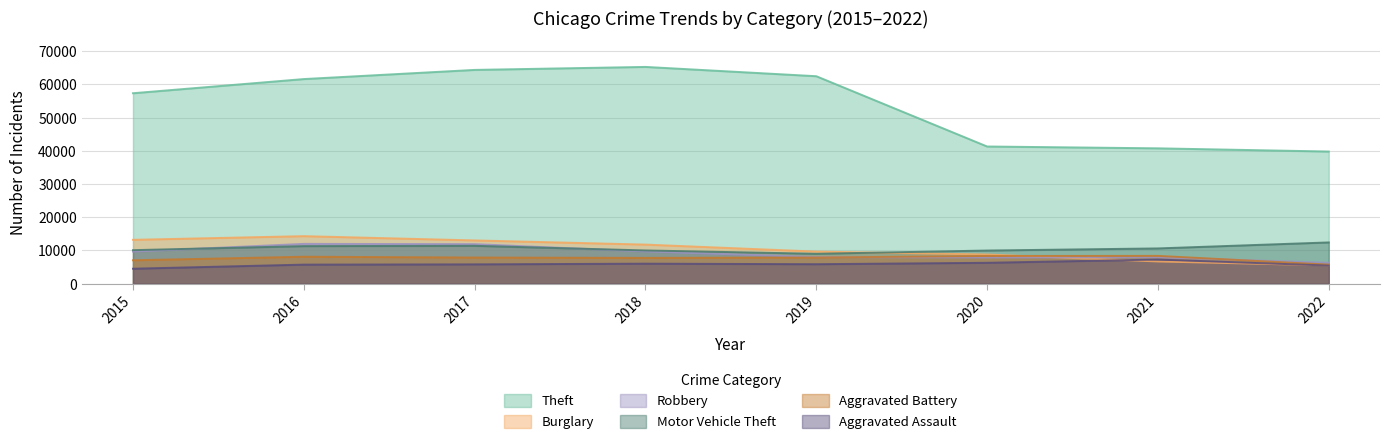

Reading left to right, extract all data points from this chart.

Theft: 57350	61618	64380	65282	62479	41302	40749	39785
Burglary: 13184	14289	13001	11746	9639	8754	6655	5484
Robbery: 9638	11960	11880	9679	7994	7855	7919	6262
Motor Vehicle Theft: 10068	11286	11380	9983	8978	9953	10592	12401
Aggravated Battery: 7018	8085	7845	7735	7857	8319	8348	5700
Aggravated Assault: 4480	5712	5793	6001	5840	6263	7241	5426